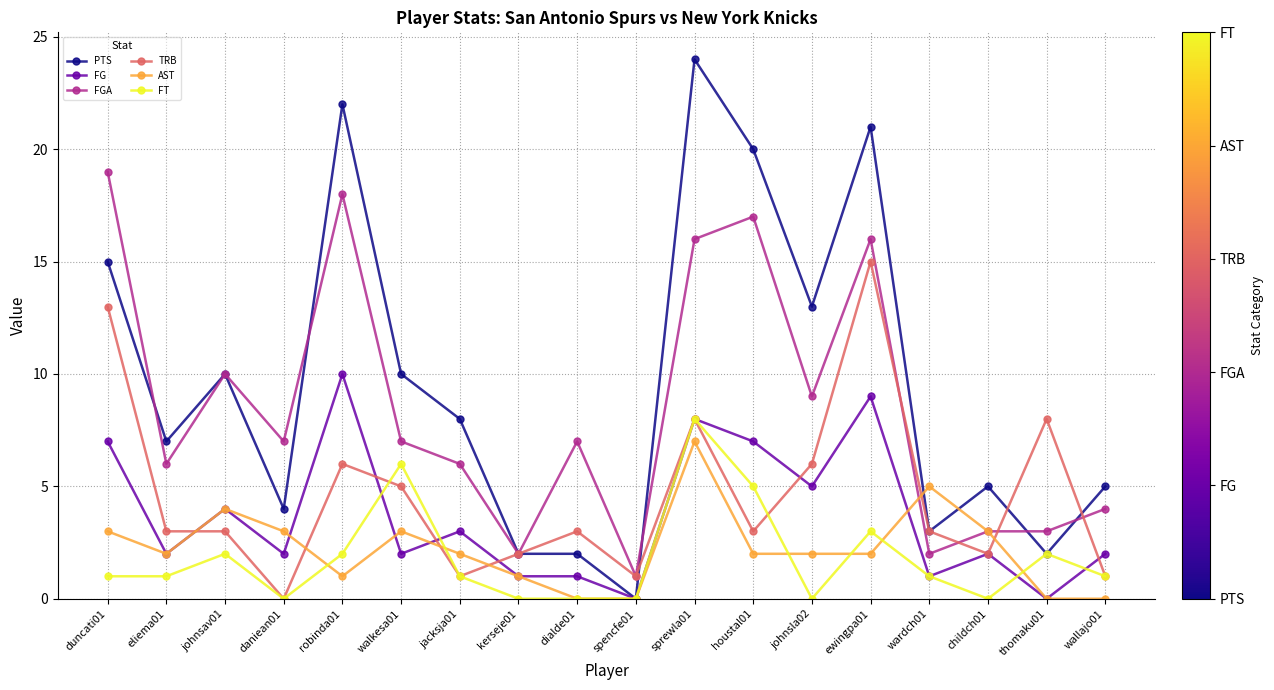

Is it true that TRB equals 12 at thomaku01?

False